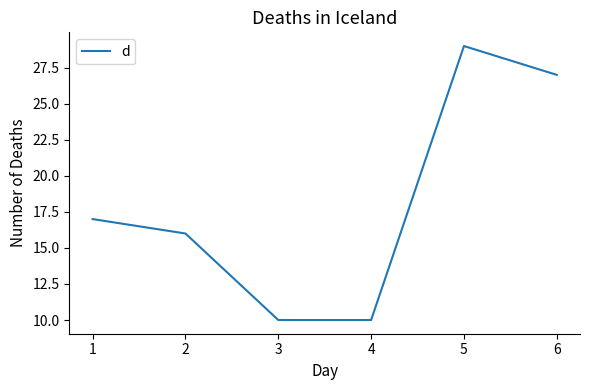

What is the maximum value shown in the chart?

29